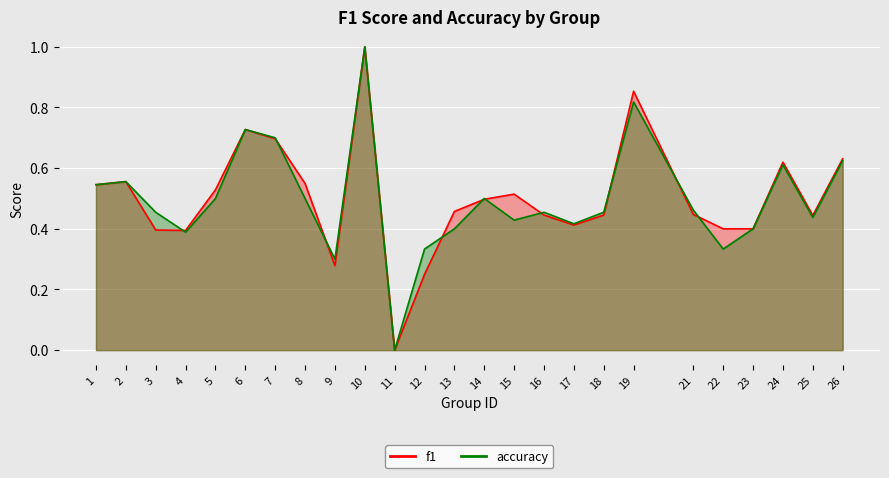

What is the value of the accuracy point at the 15th from the left?

0.4